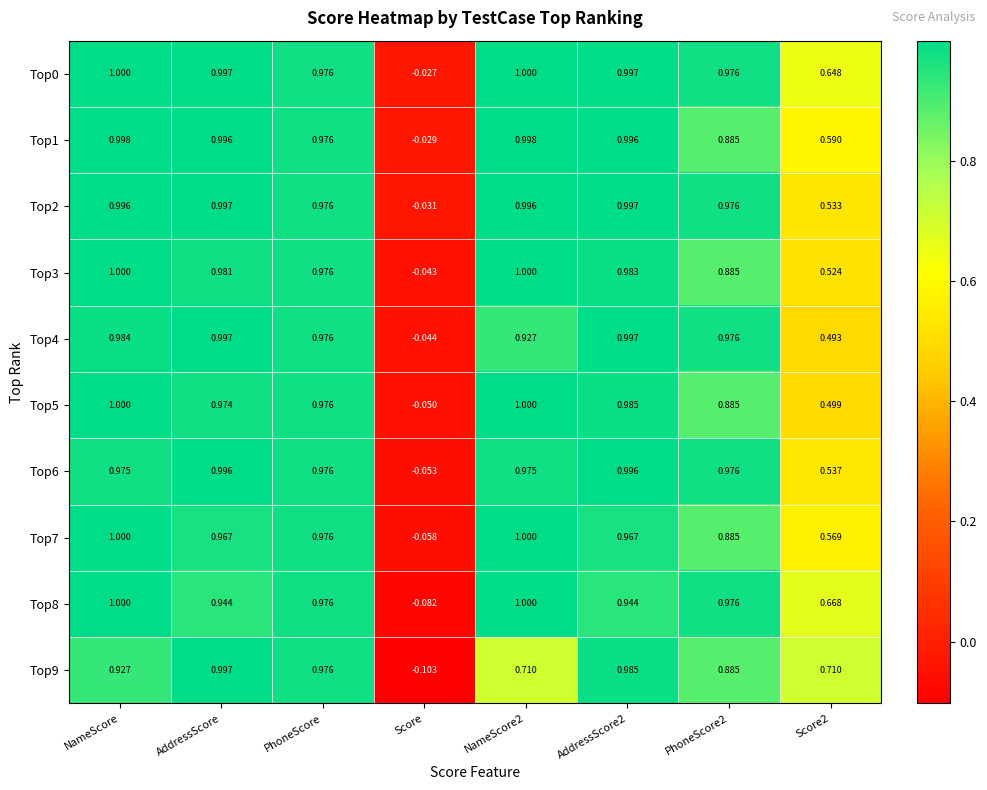

At which label is Top3 closest to 0?

Score